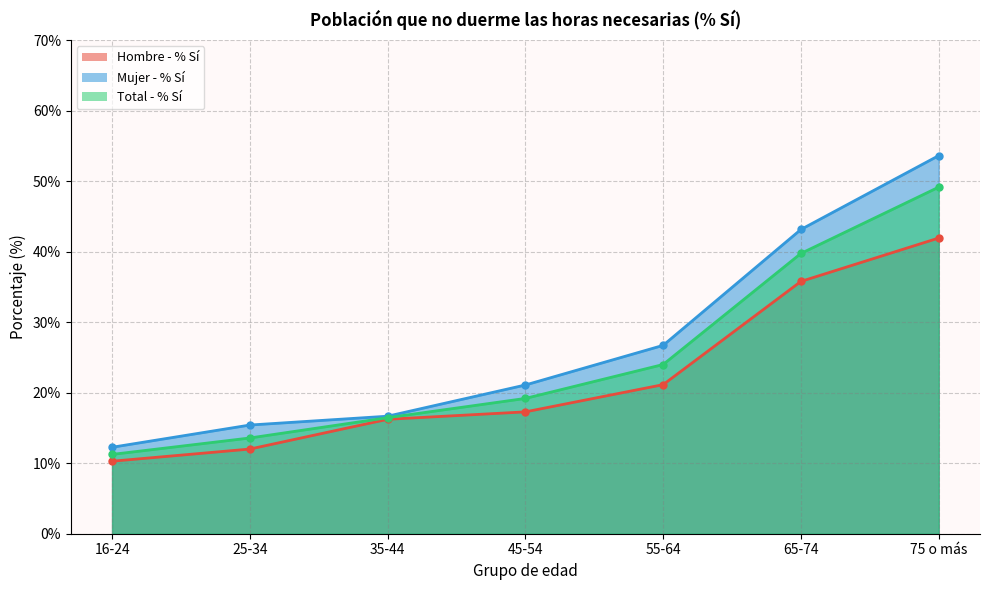

What is the sum of the Hombre - % Sí values at 75 o más and 25-34?

54.0